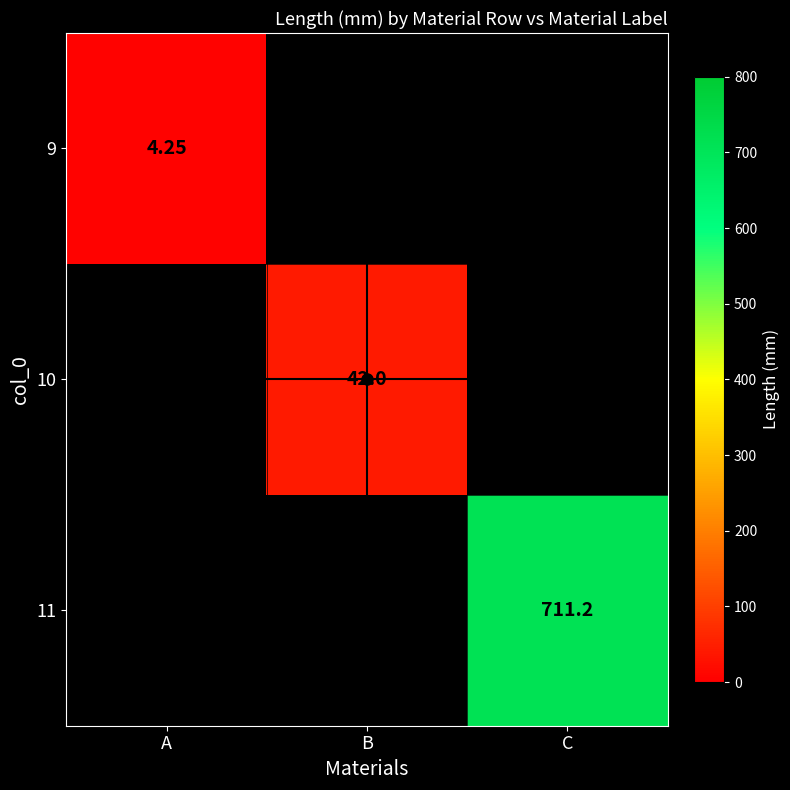

Rank the series by their average value, from lowest to highest.

9, 10, 11